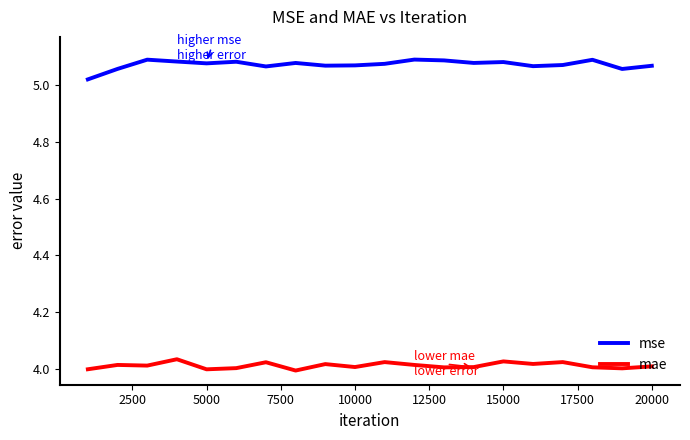

True or false: mse and mae cross at least once.

False